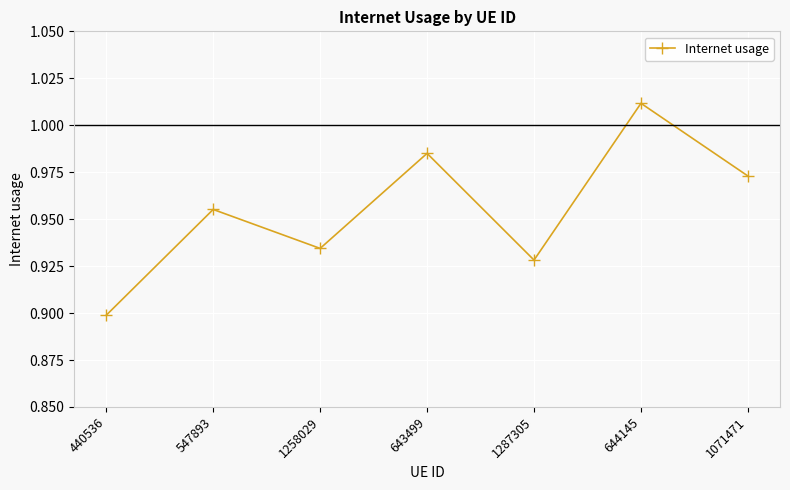

How many lines are shown in the chart?

1